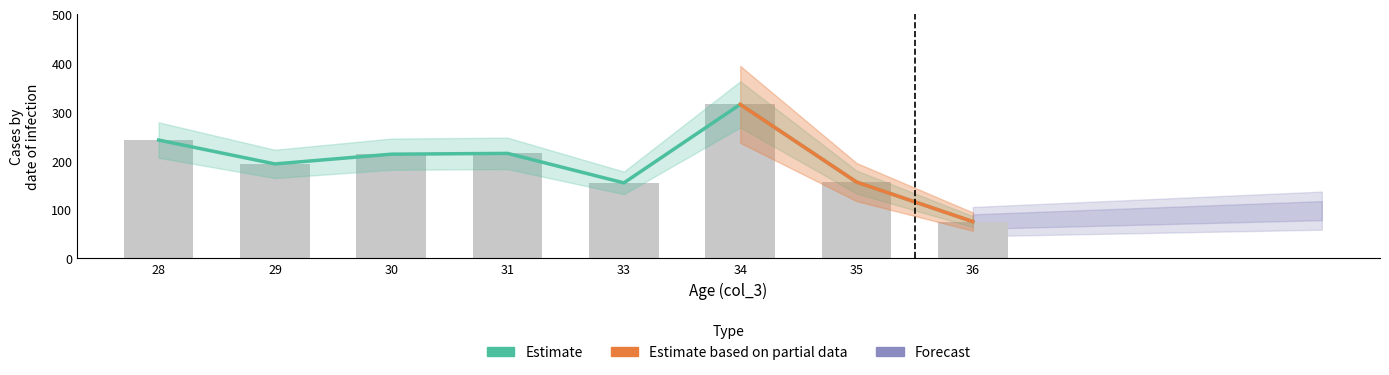

Is it true that count equals 4 at 34?

False